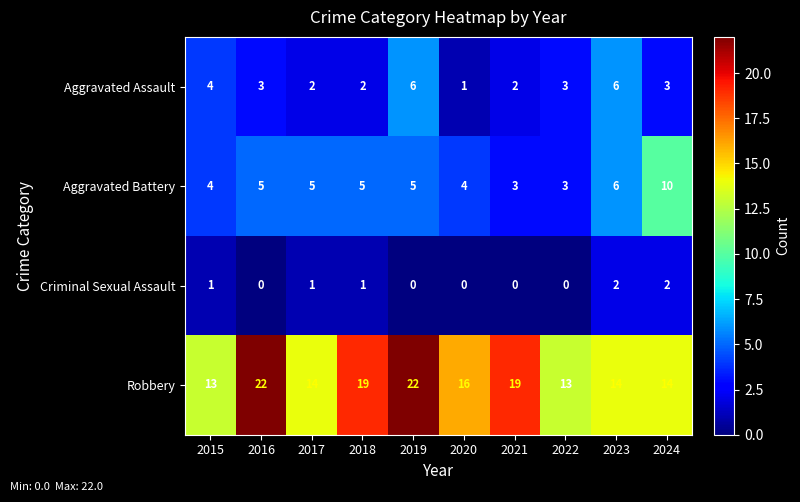

At how many categories does at least one series exceed 6?

10